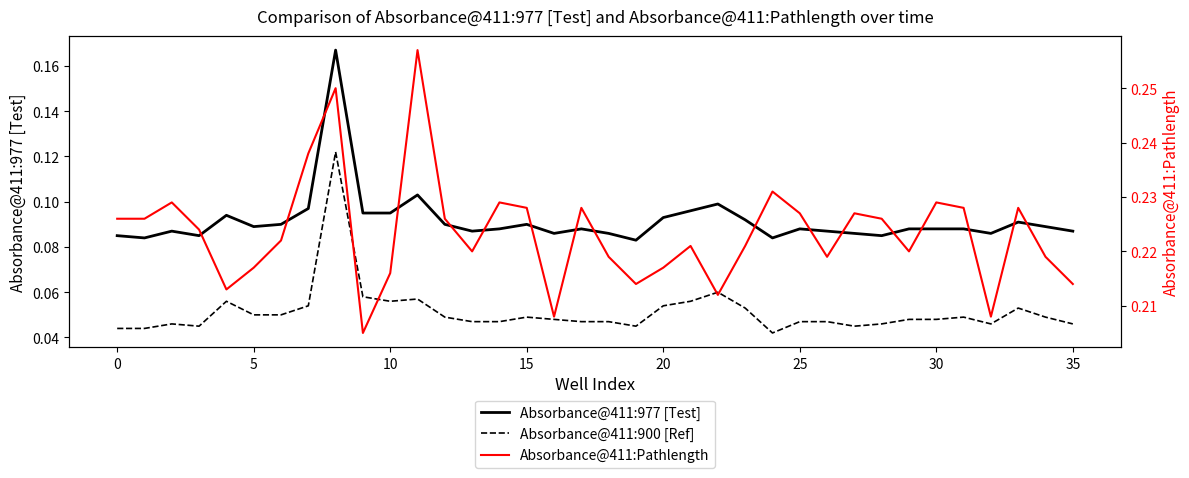

What is the label of the 22nd point from the right?

14